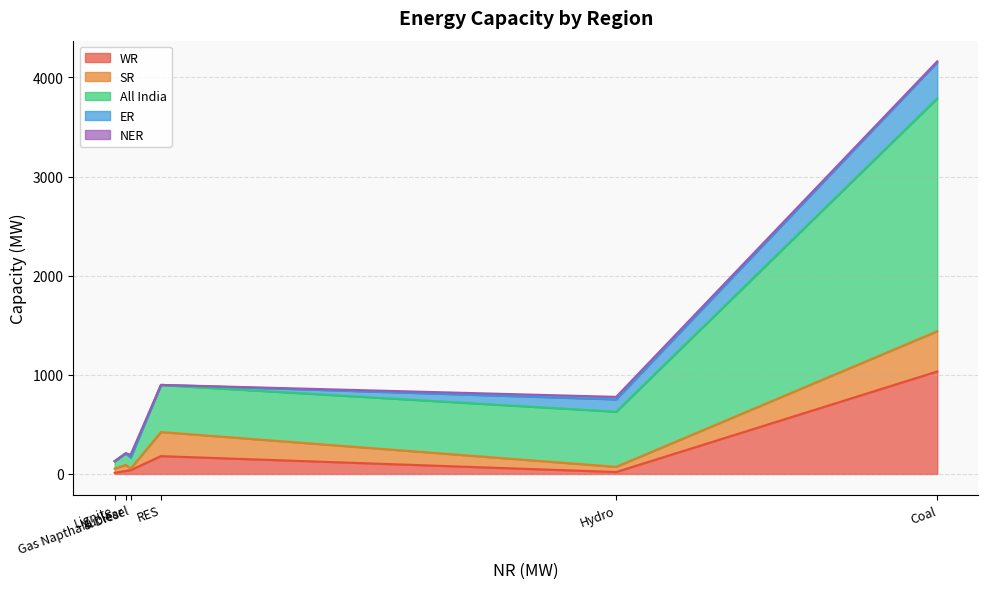

What is the difference between the highest and lowest values at Gas Naptha & Diesel?

112